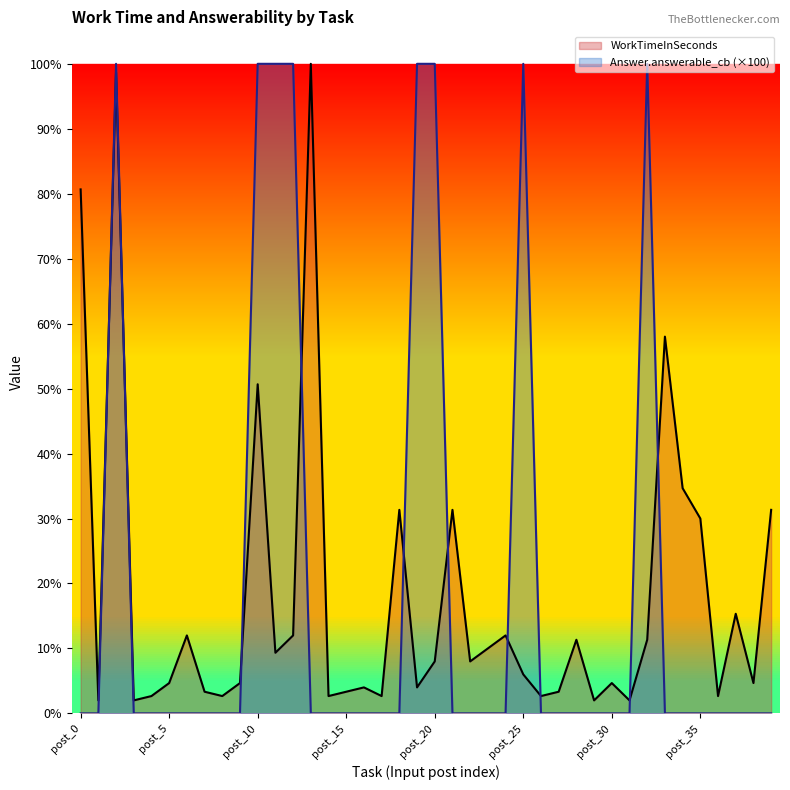

How many lines are shown in the chart?

2